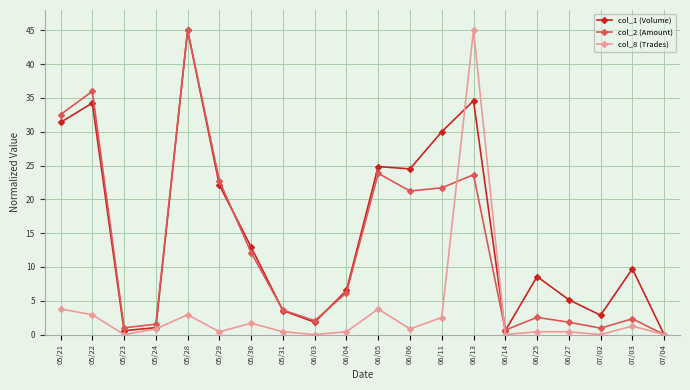

Is this an area chart (filled region under the line)?

No